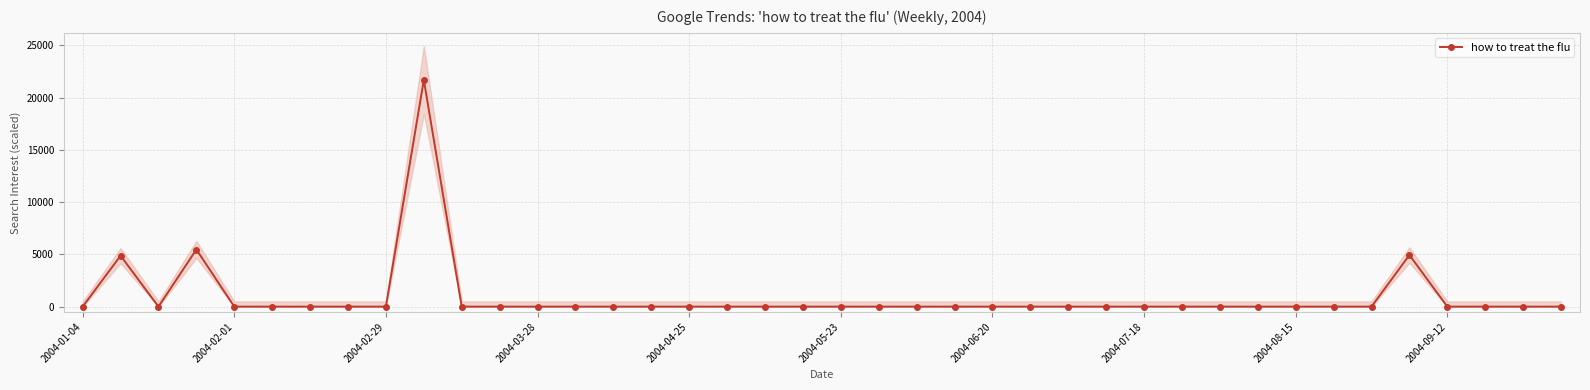

How many points are lower than both their immediate neighbors (excluding endpoints)?

1